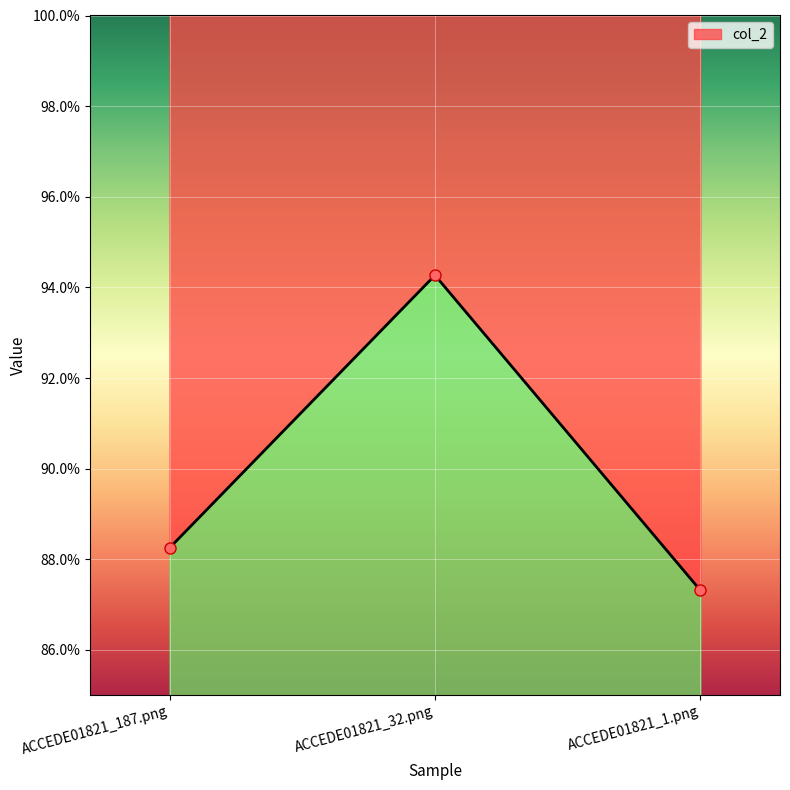

The chart shows a value of 1.2 at ACCEDE01821_1.png. True or false?

False